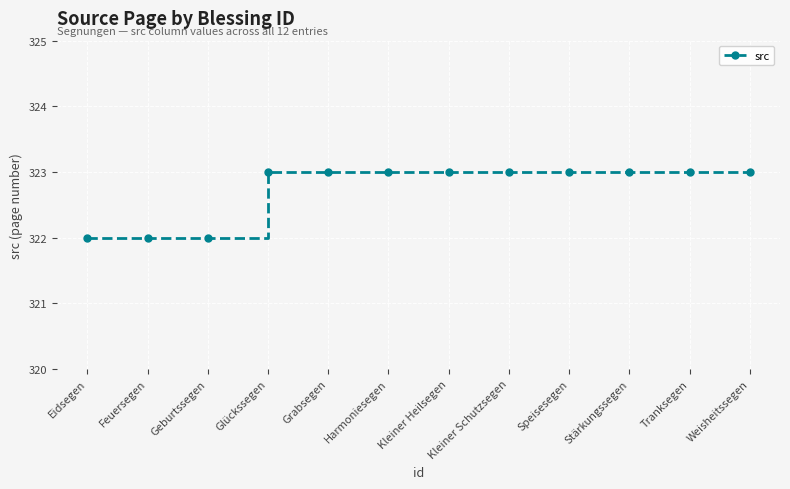

What is the average value?

323